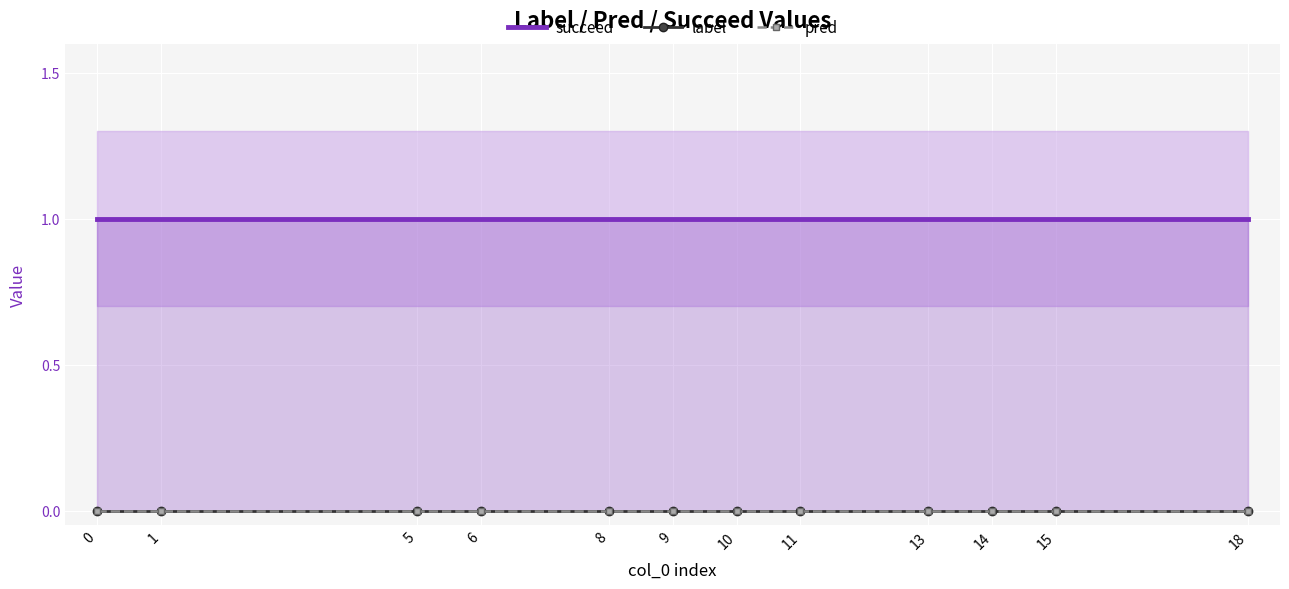

Which series has the largest total across all categories?

succeed